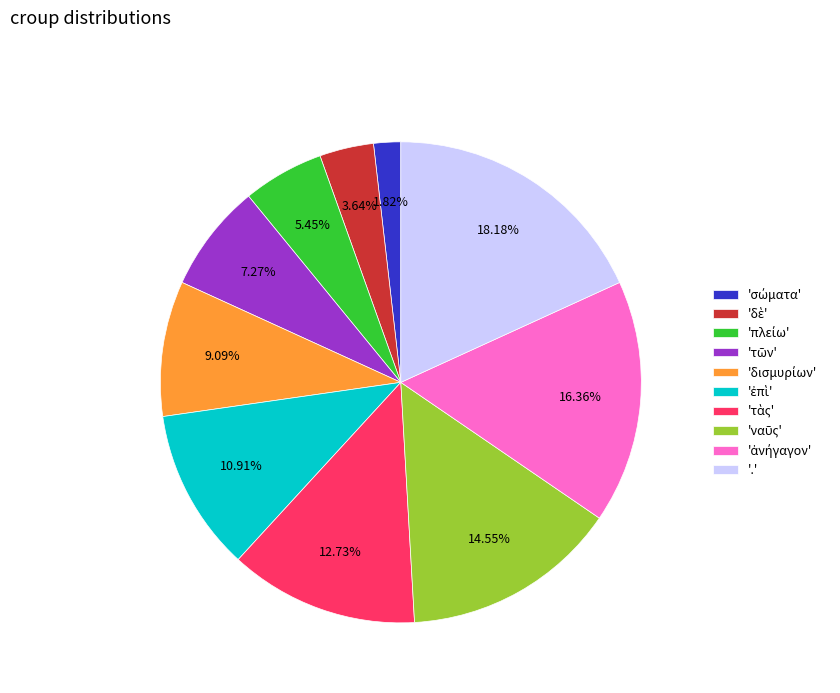

What is the largest slice in the pie chart?

'.'